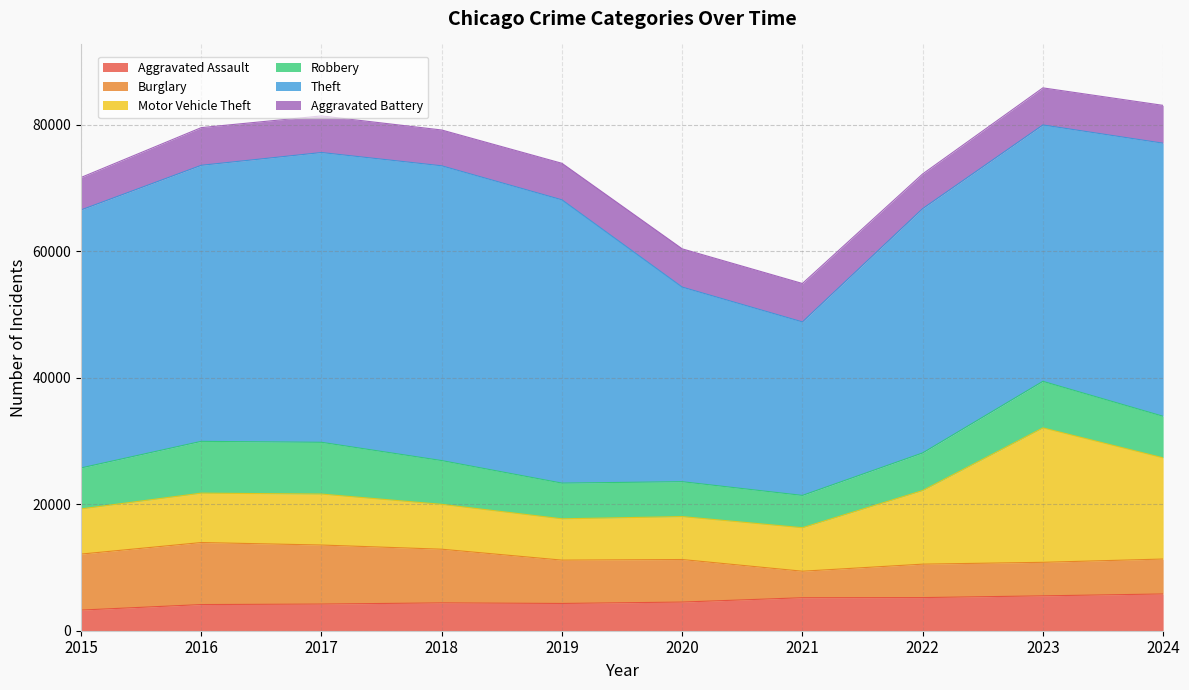

True or false: Theft and Burglary intersect in this chart.

False